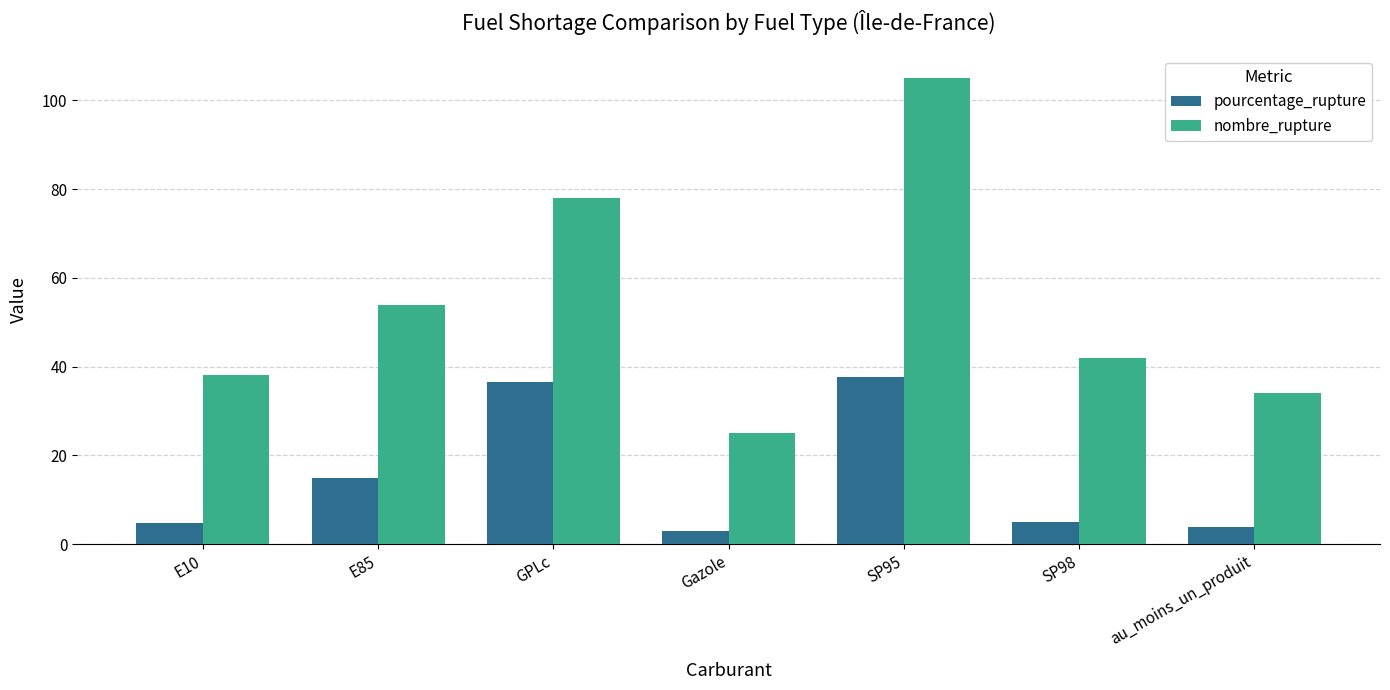

True or false: nombre_rupture has a value of 42.0 at SP98.

True